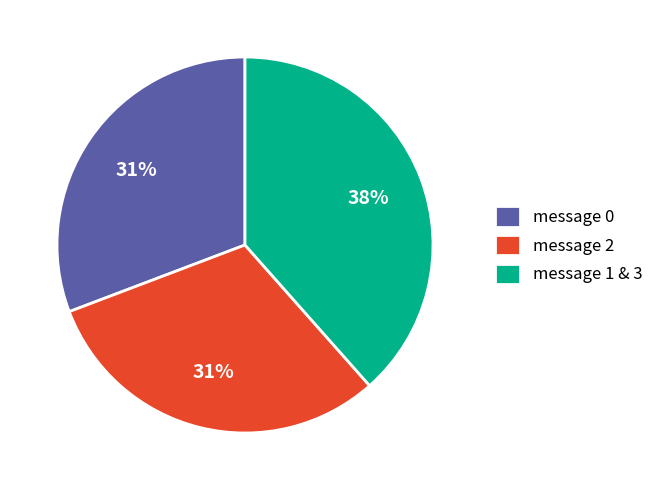

Is the sum of message 0 and message 1 & 3 greater than half?

Yes